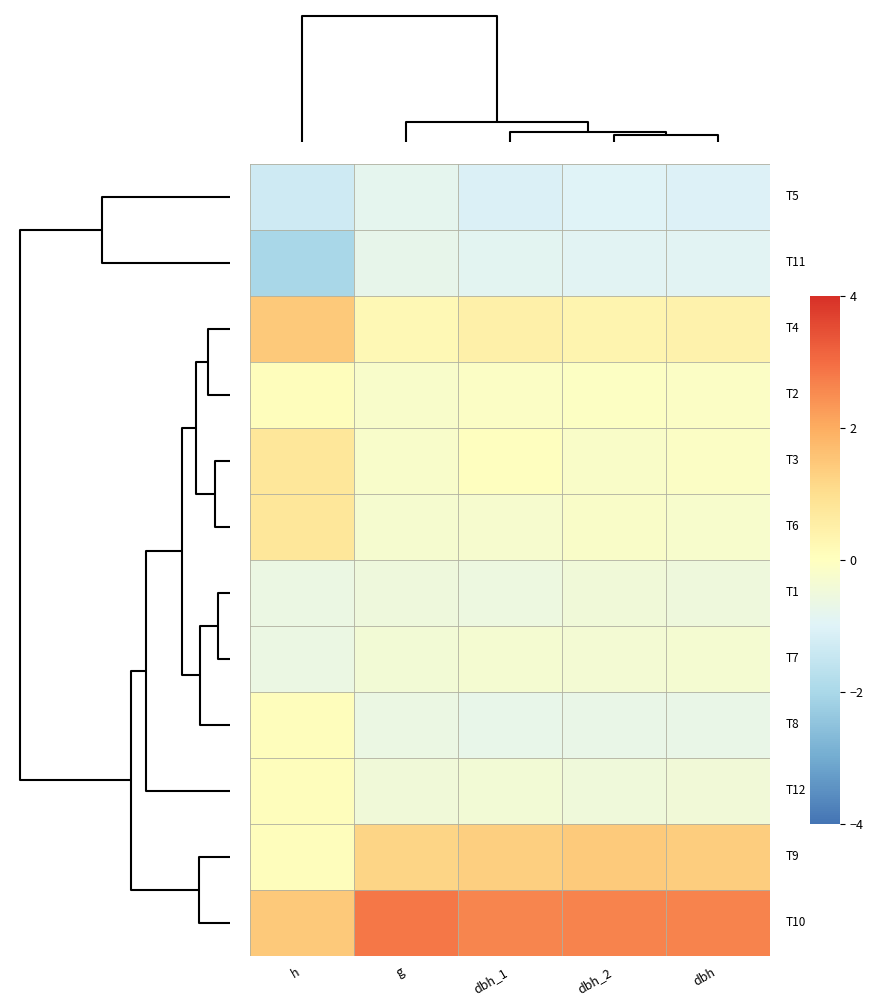

Count the number of data series in this chart.

12